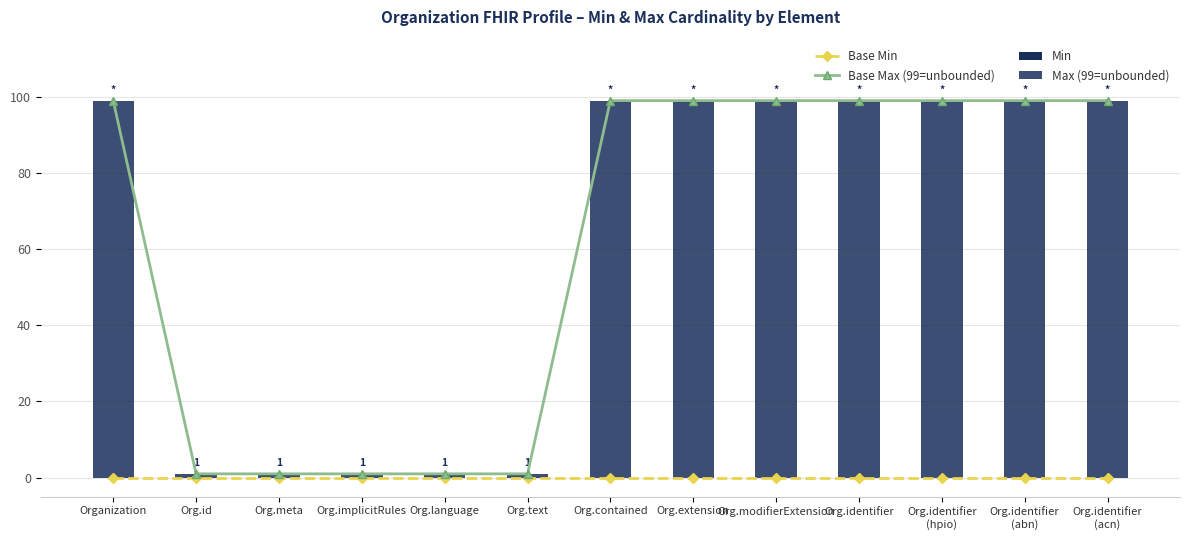

The Min series shows 0 at Org.language. True or false?

True